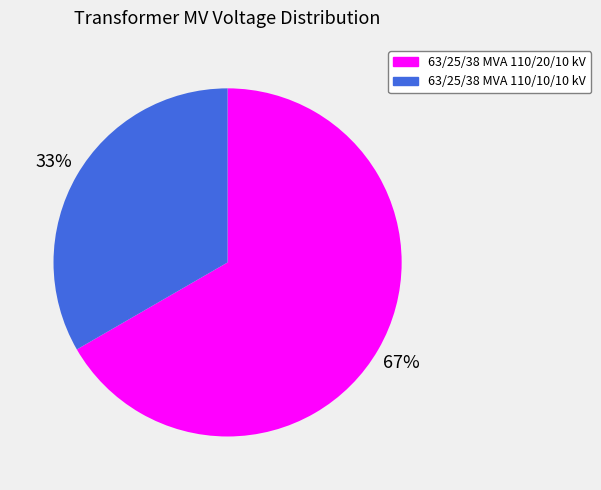

True or false: 63/25/38 MVA 110/10/10 kV accounts for 47% of the total.

False